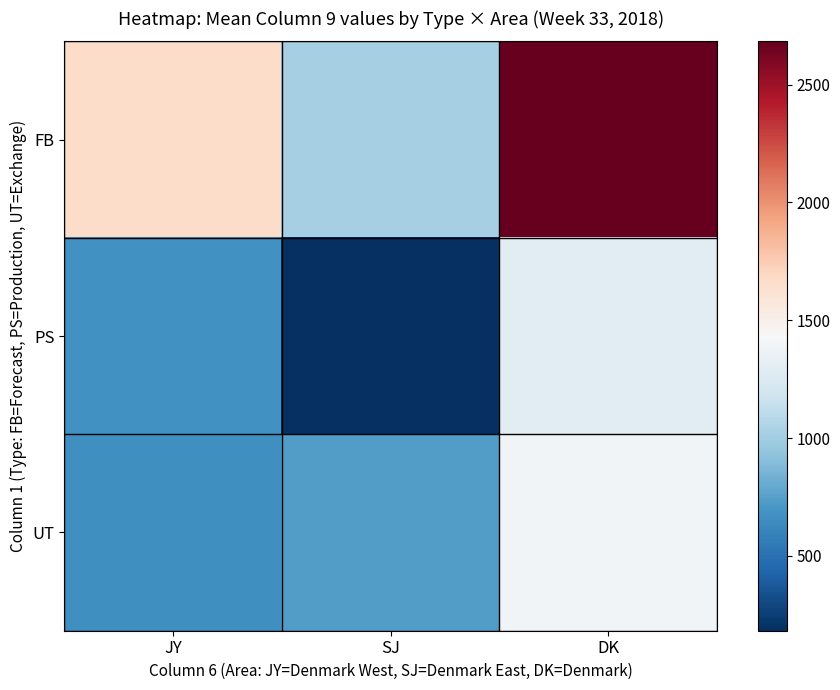

Which has a higher value, DK or JY?

DK